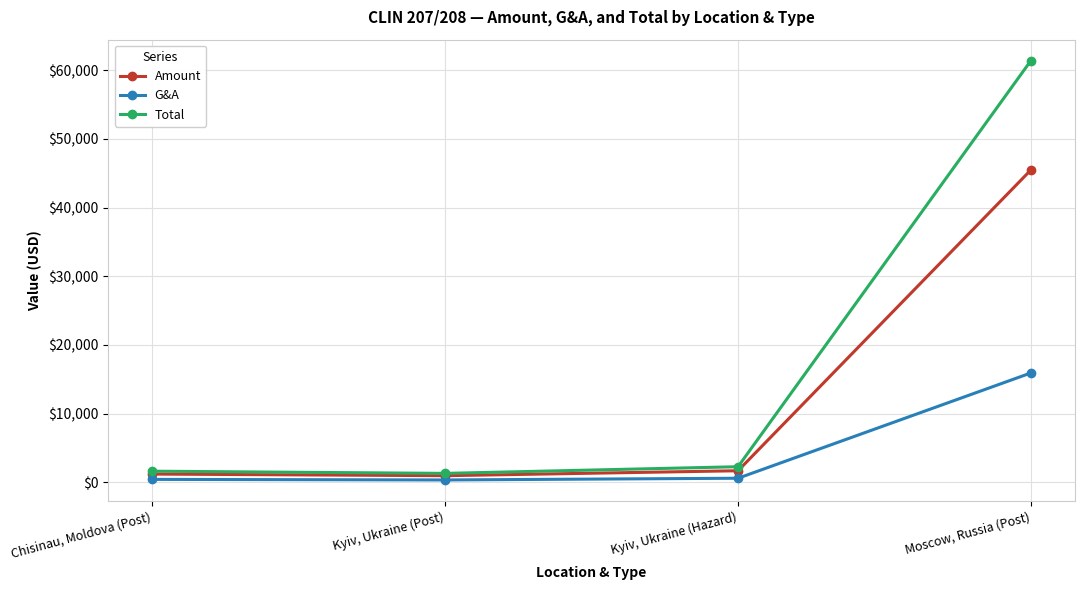

Does the chart display data point markers on the line(s)?

Yes